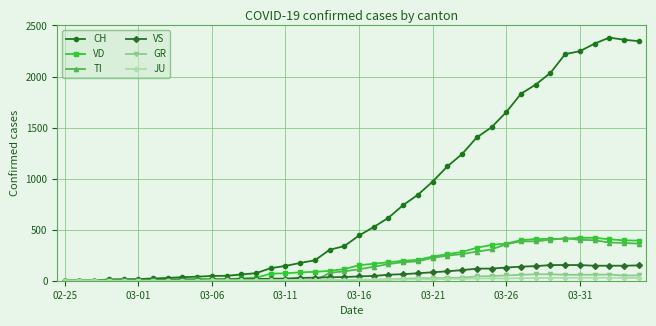

At how many categories does at least one series exceed 880?

15